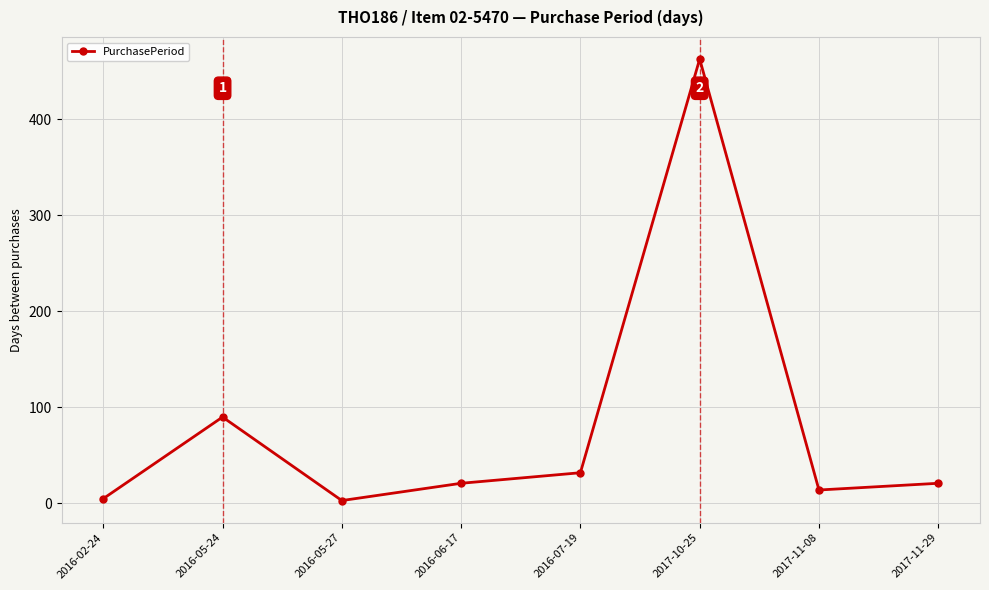

Does the chart have visible grid lines?

Yes